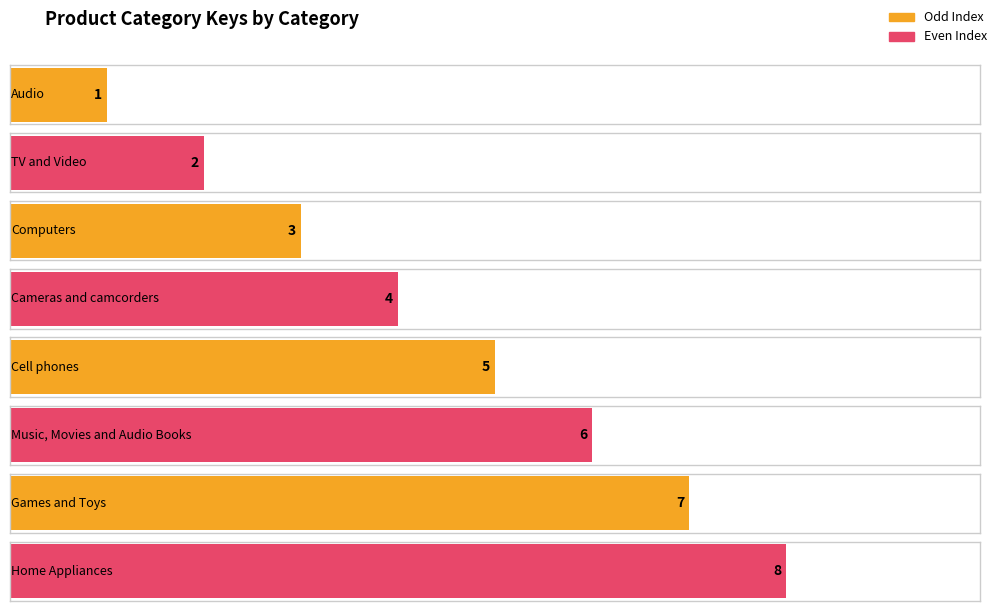

Are the bars grouped side by side (vs. stacked)?

No